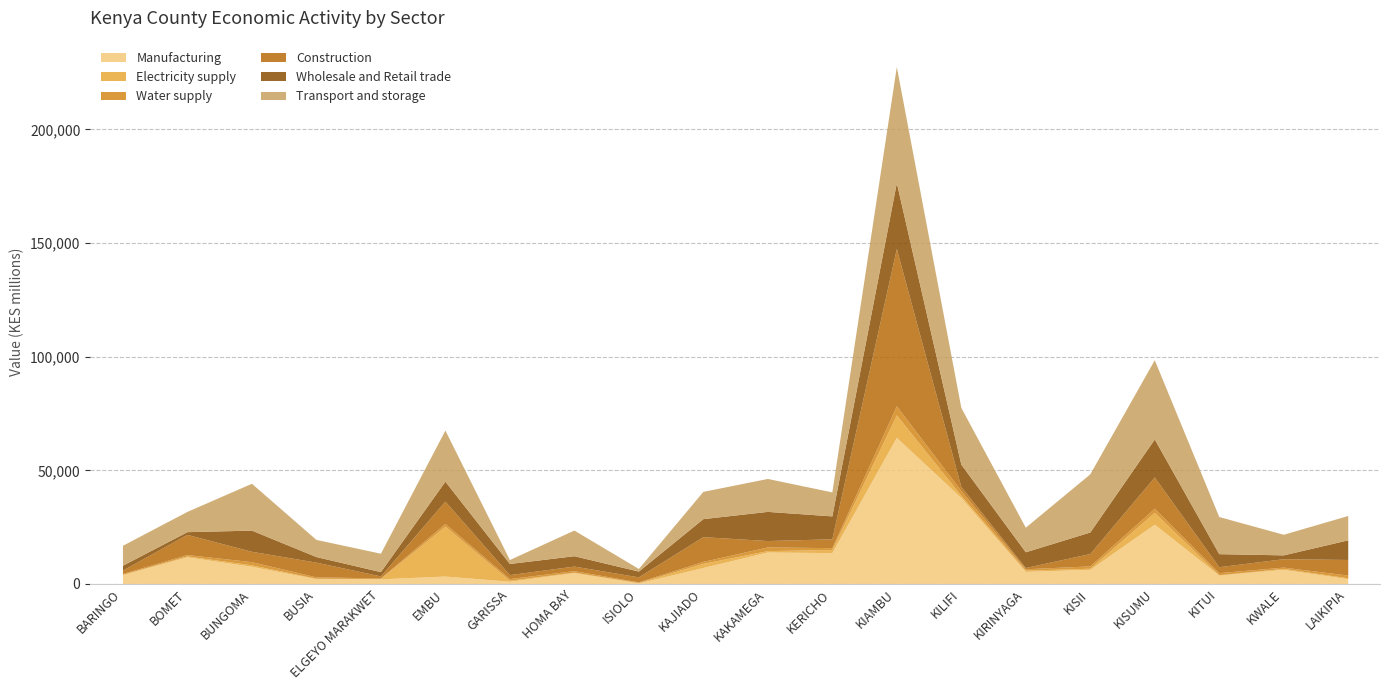

What is the smallest value displayed?

96